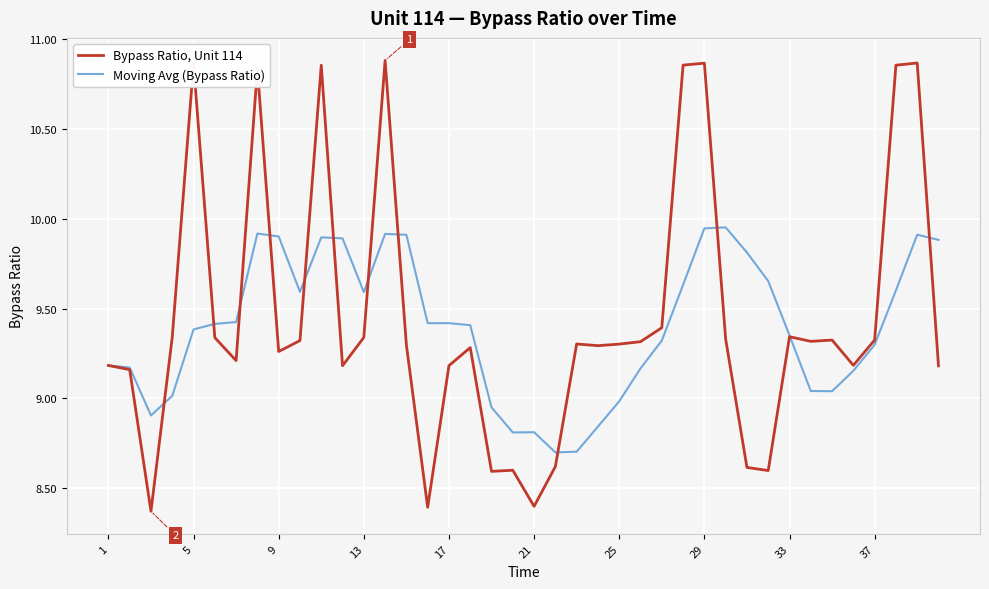

Rank the series by their average value, from highest to lowest.

Bypass Ratio, Unit 114, Moving Avg (Bypass Ratio)